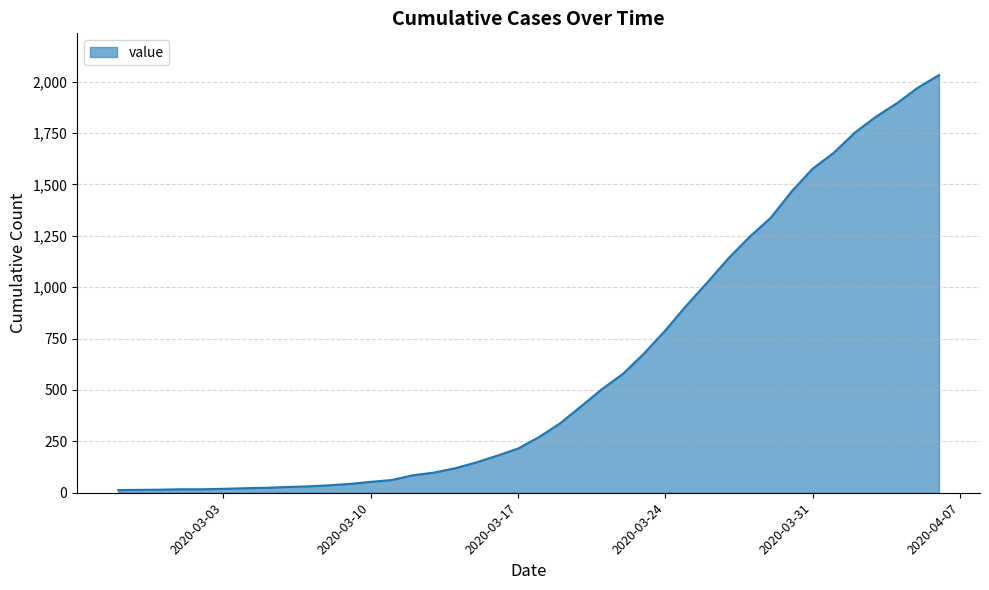

What is the difference between the maximum and minimum values?

2019